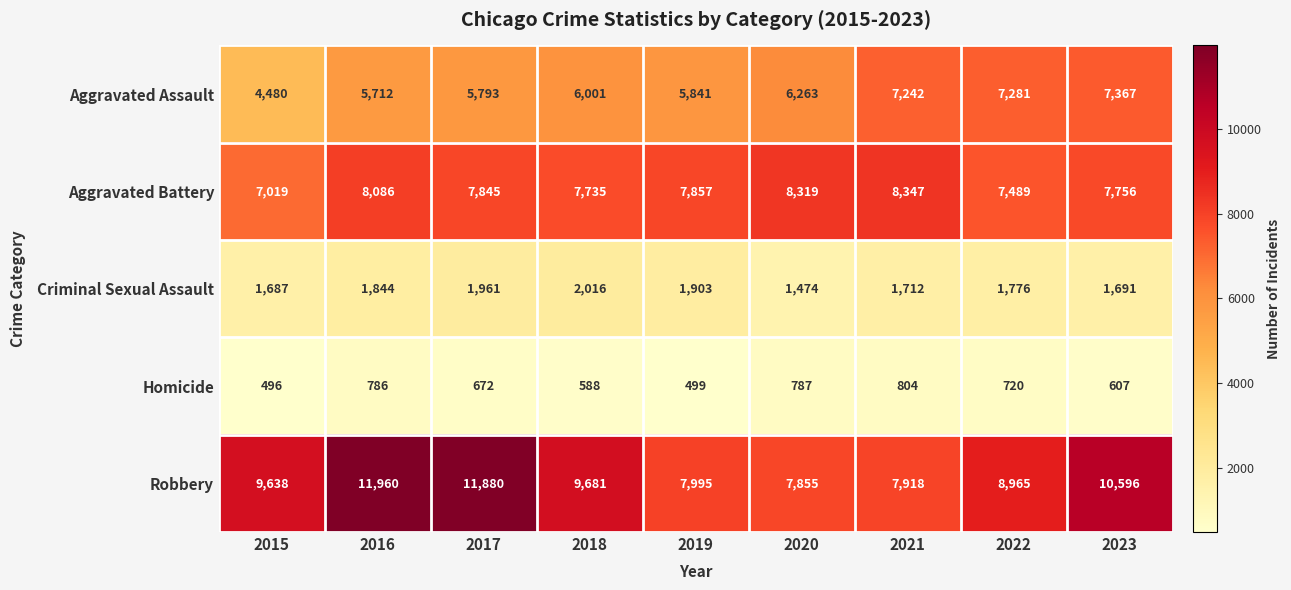

What is the difference between the maximum and minimum values in the Criminal Sexual Assault series?

542